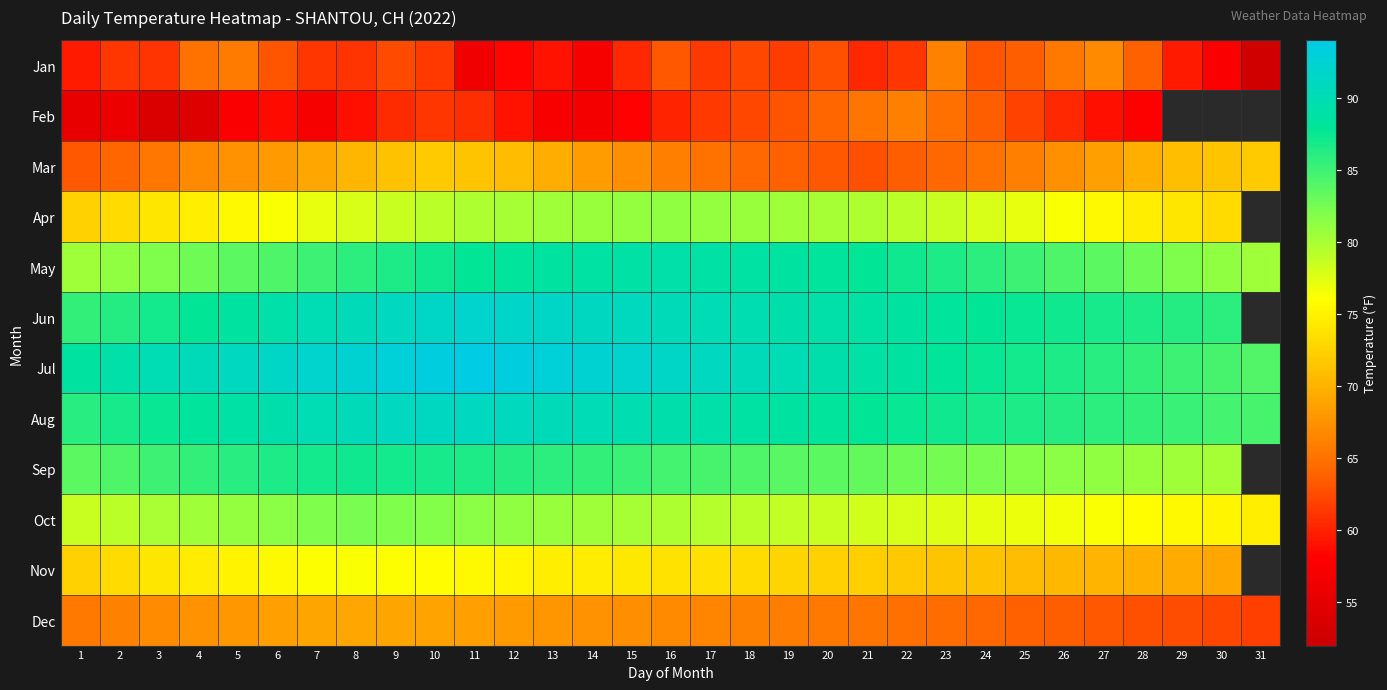

At which category is the sum across all series the highest?

10